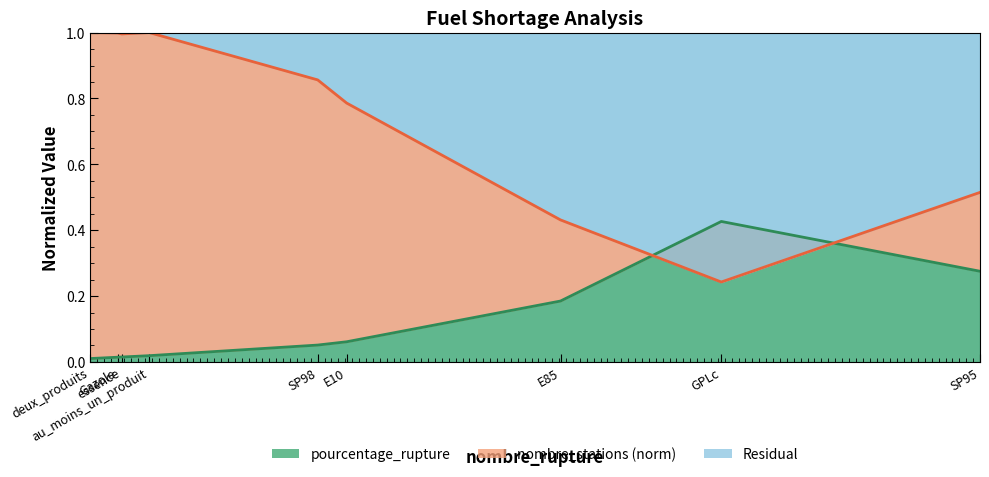

Does the chart have visible grid lines?

No